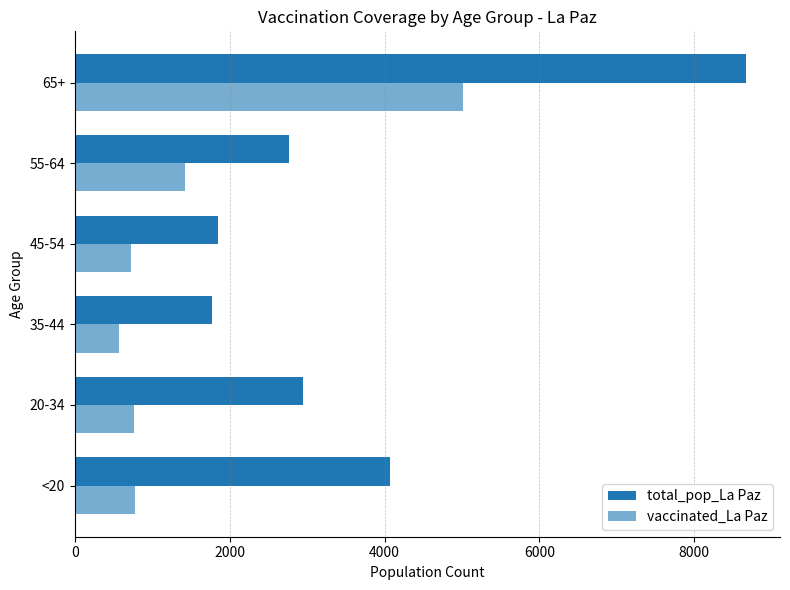

Count the number of categories in the chart.

6